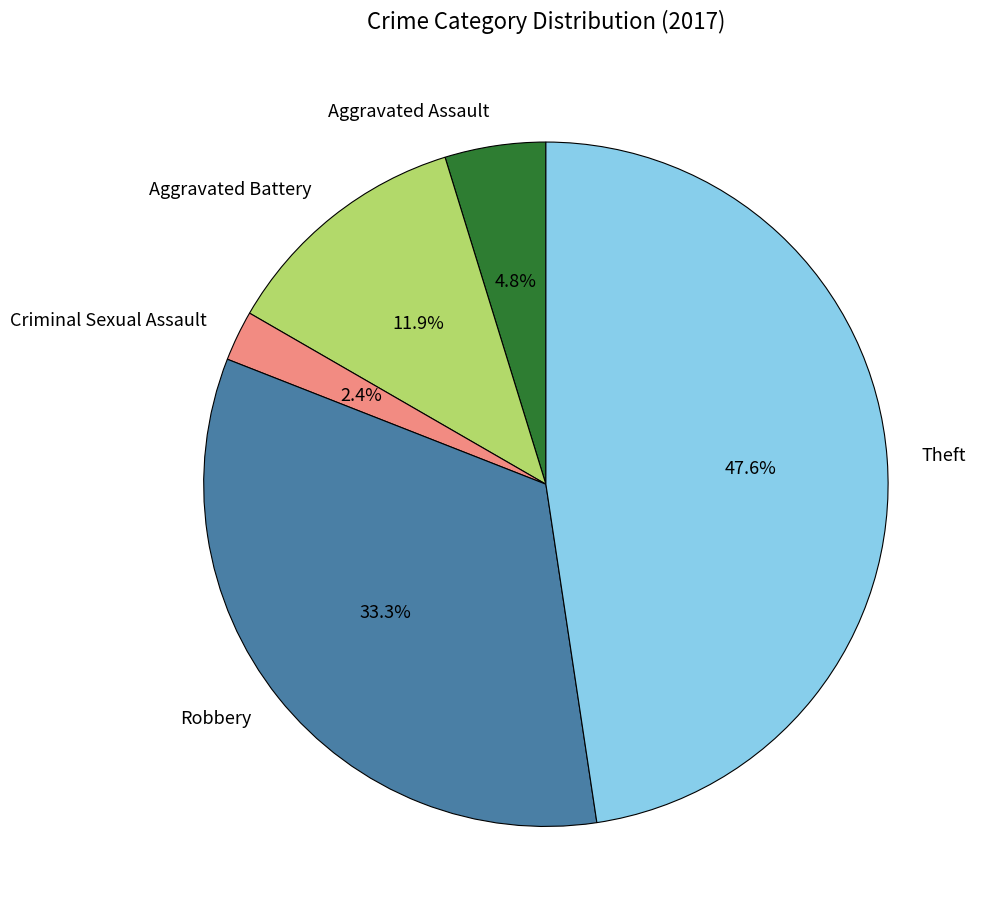

Count the number of slices in the pie.

5